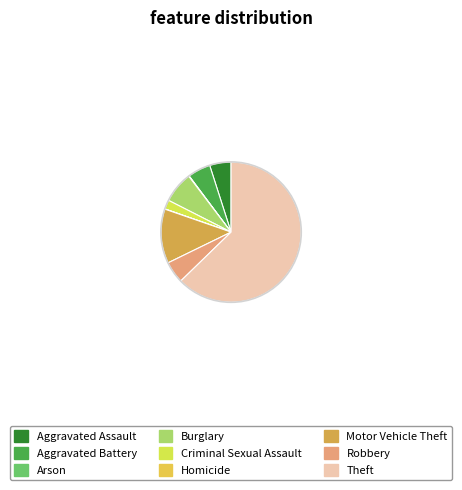

Combined, what portion of the pie is Robbery and Motor Vehicle Theft?

17.6%